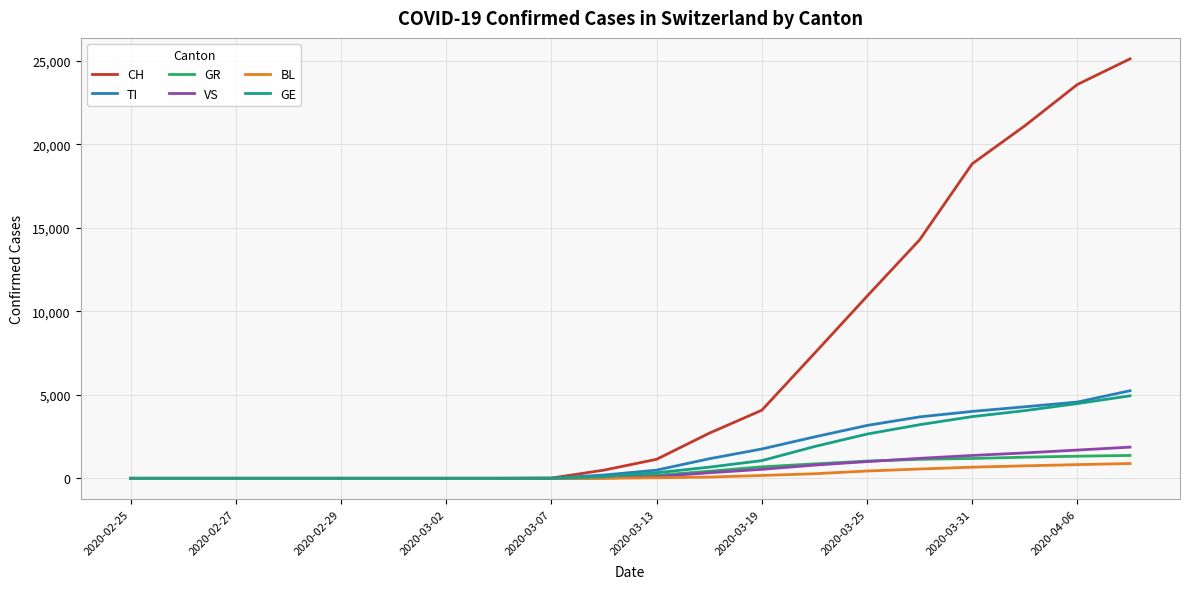

Which series has the widest spread of values?

CH